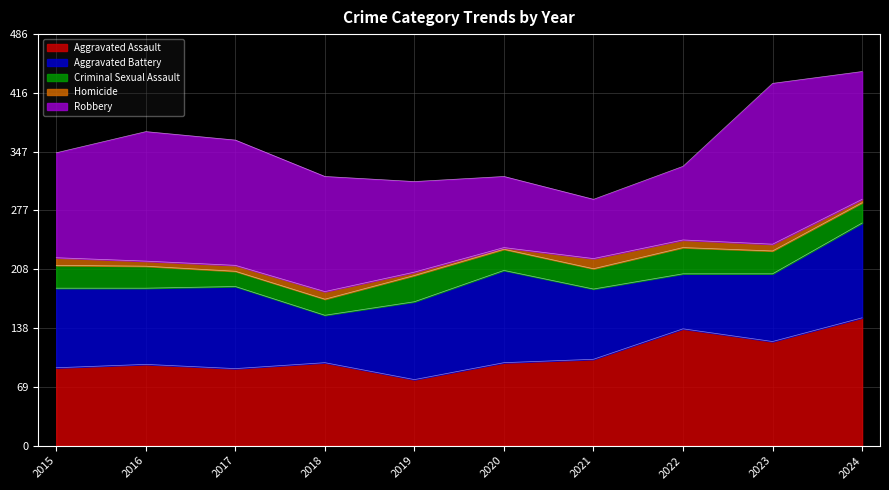

What is the difference between the Aggravated Assault values at 2019 and 2016?

18